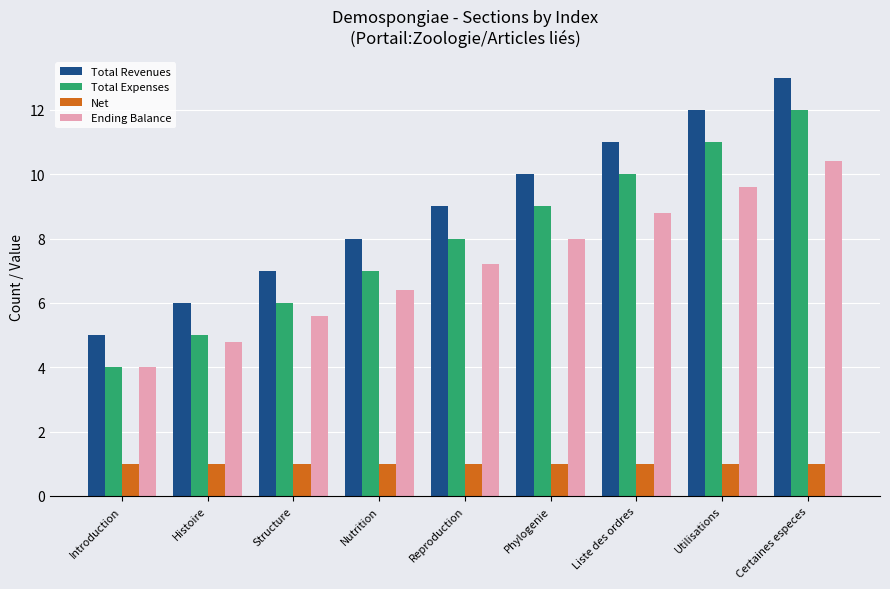

What is the highest value of the Net series?

1.0